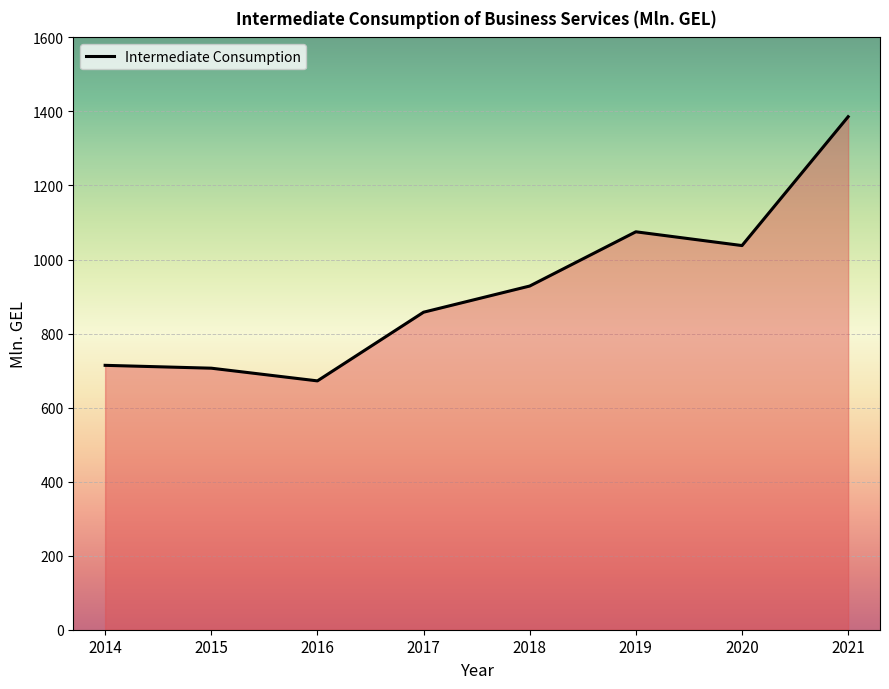

At which category does the data reach its first local valley?

2016